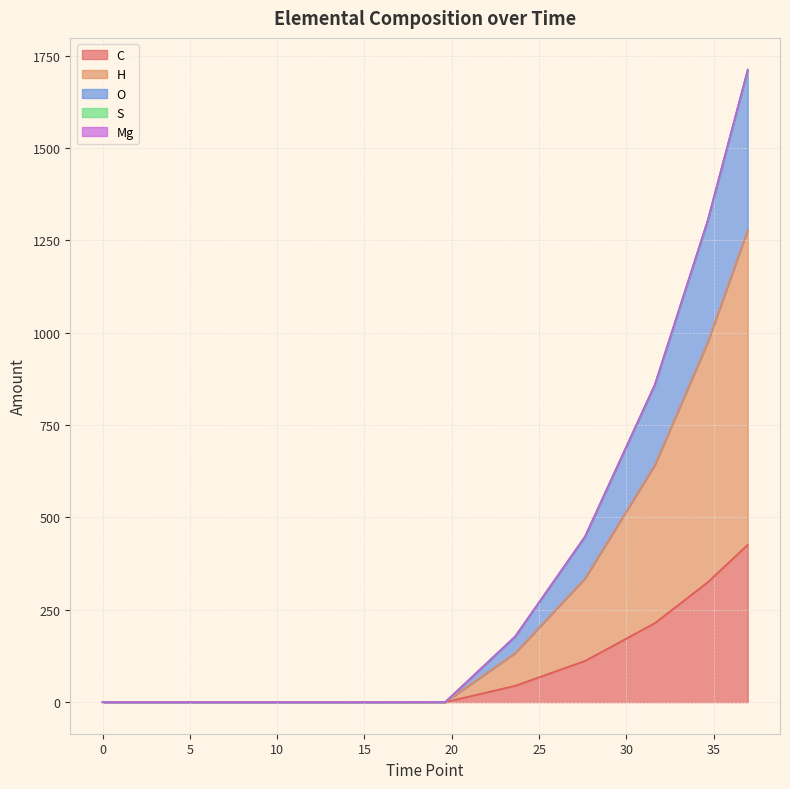

True or false: C and S intersect in this chart.

False